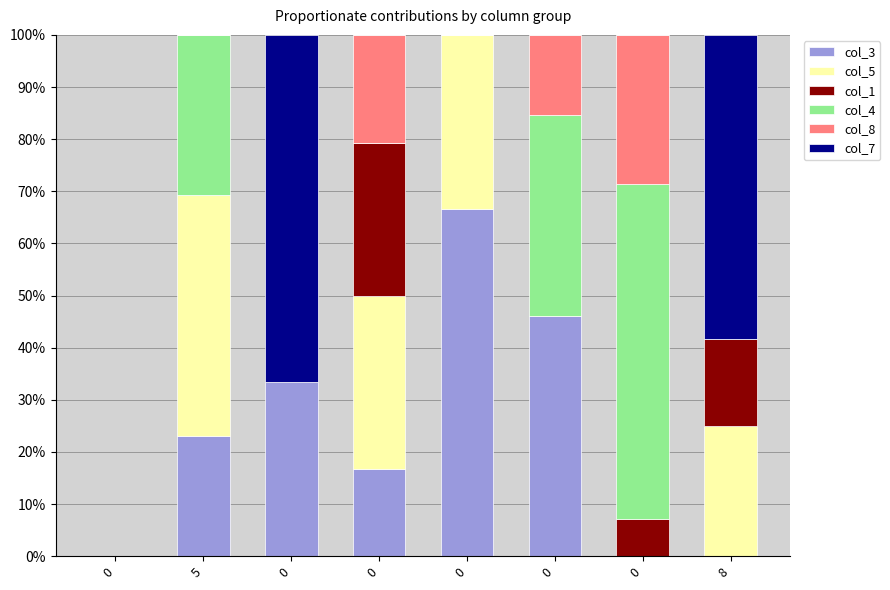

Does the chart contain stacked bars?

Yes